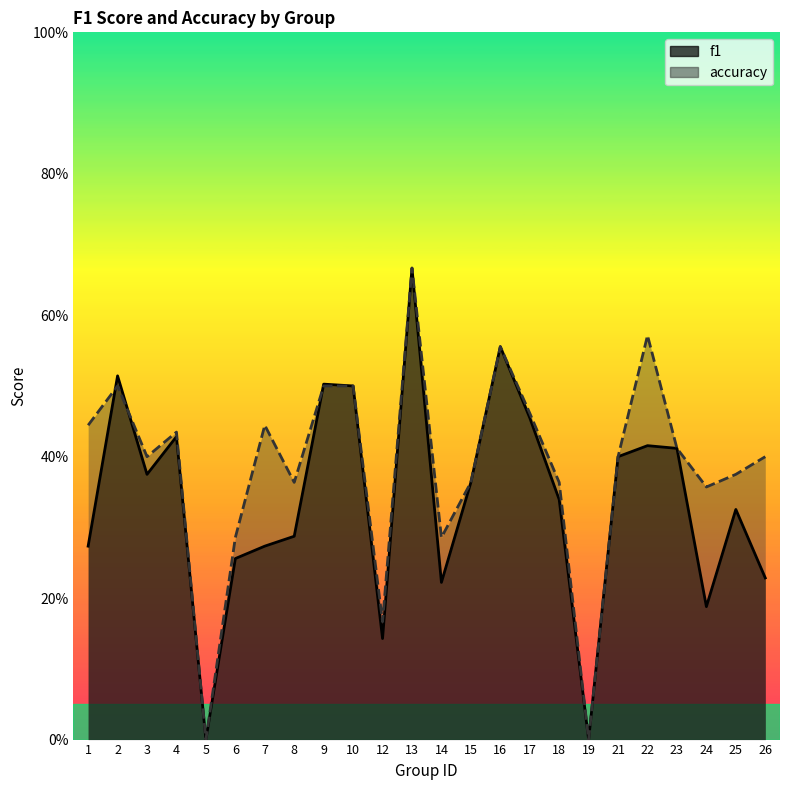

What is the approximate value of f1 at 26?

0.2